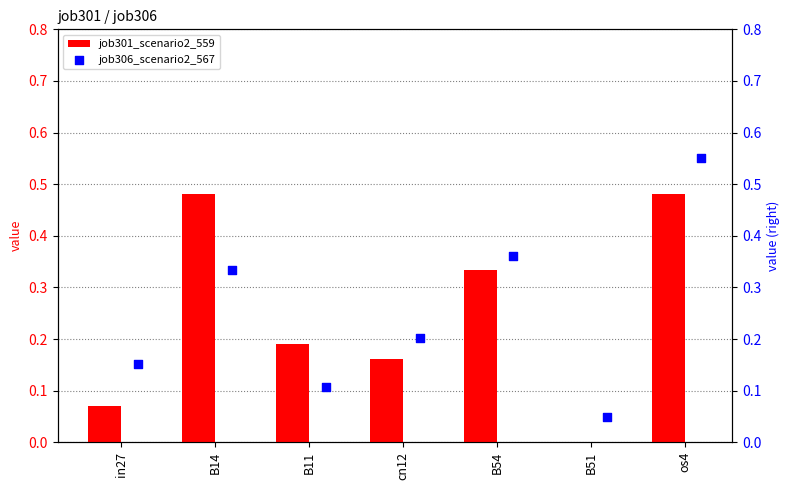

True or false: job301_scenario2_559 has a value of 0.3 at cn12.

False